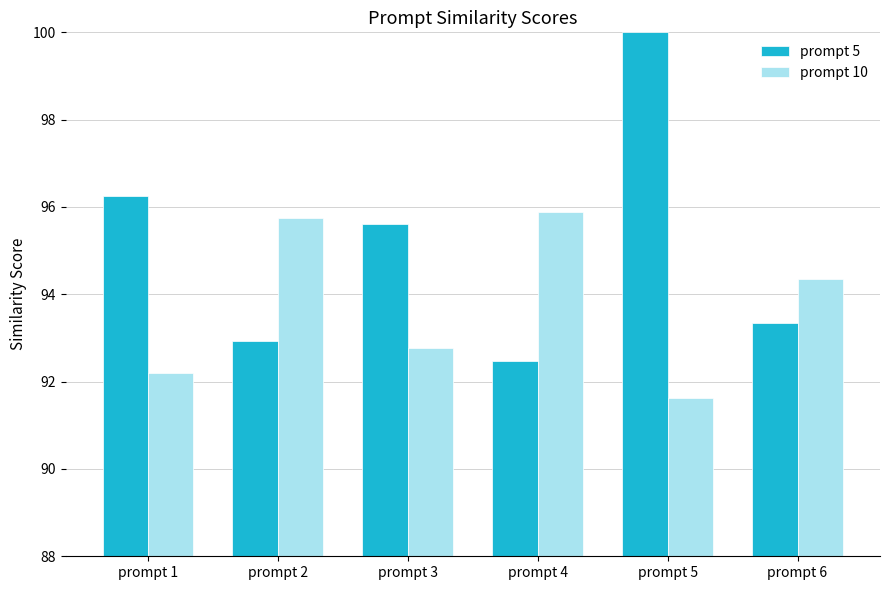

True or false: prompt 10 has a value of 138.2 at prompt 5.

False